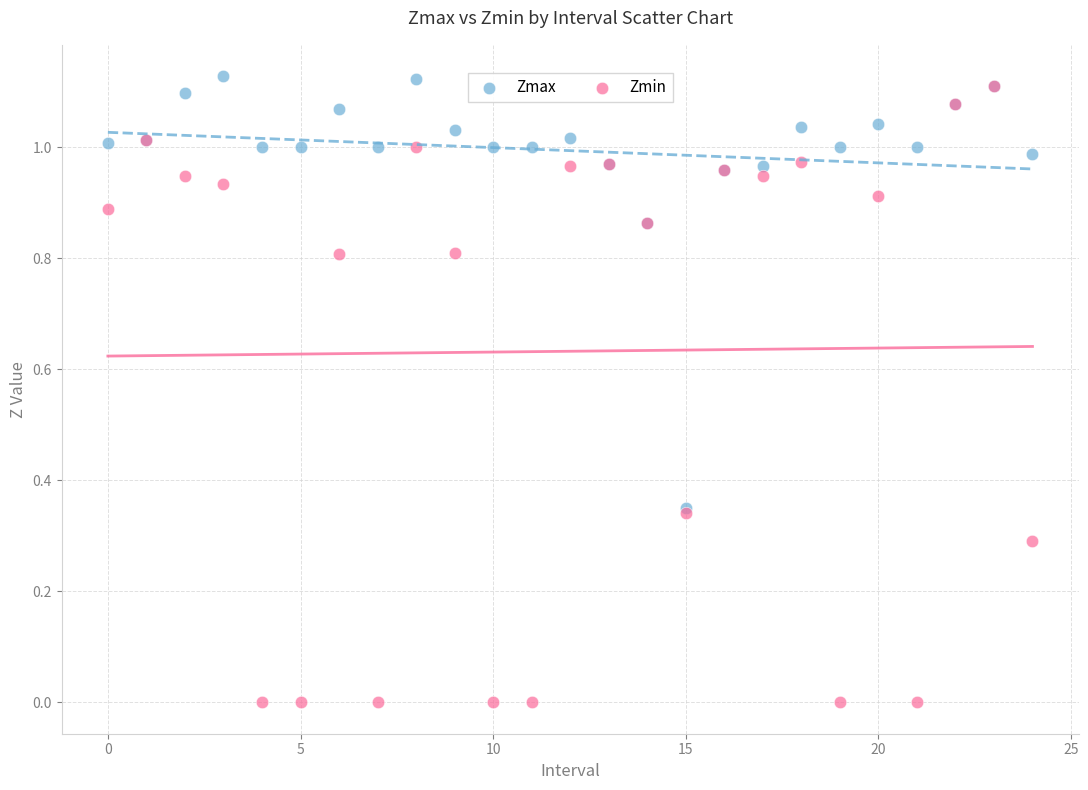

Which series has the largest Y range (max minus min)?

Zmin